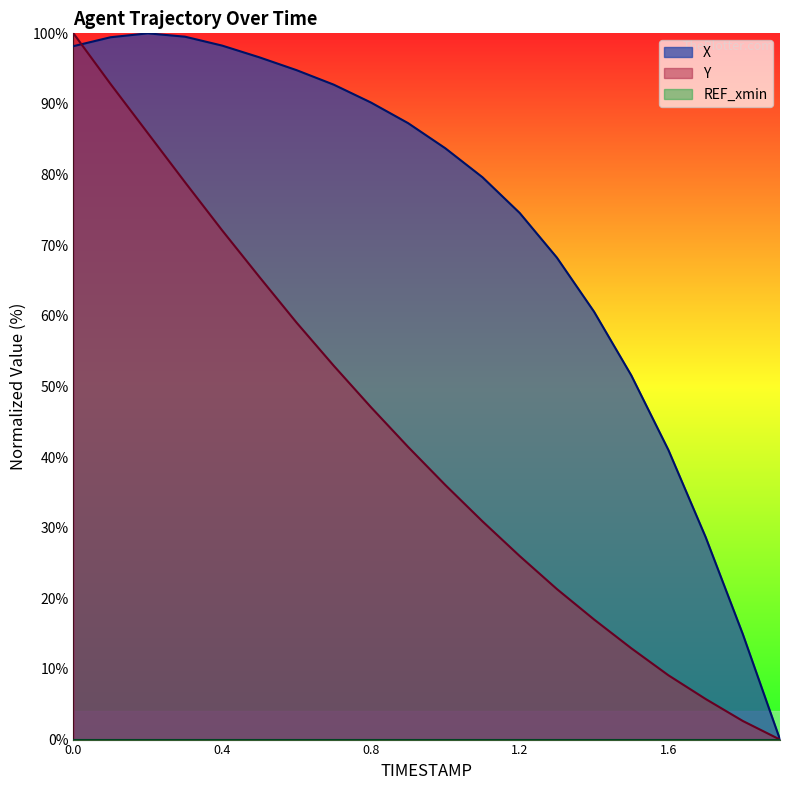

What is the average value of the X series?

73.0